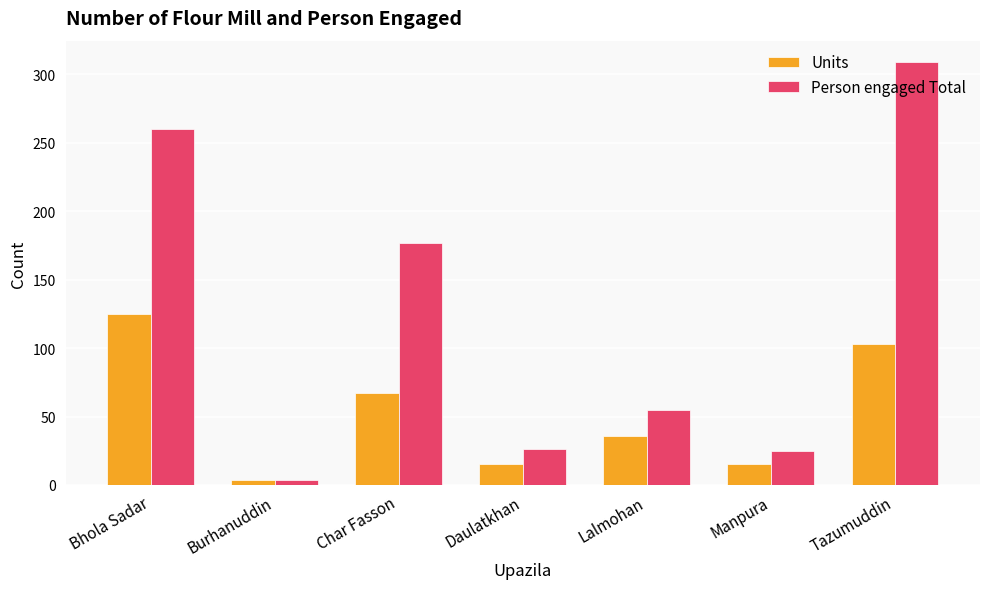

True or false: Person engaged Total has a value of 55 at Lalmohan.

True